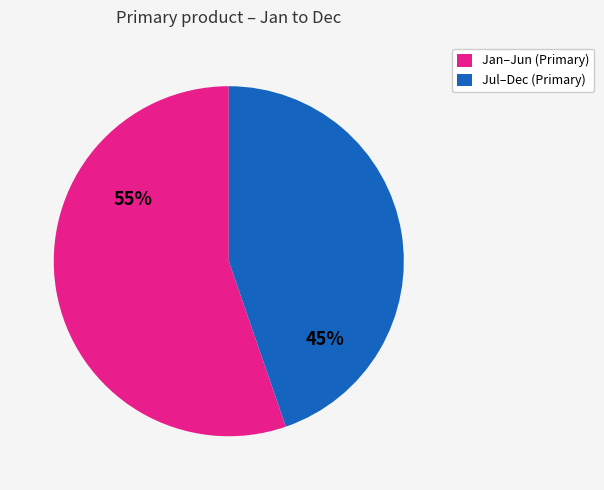

How many slices are in this pie chart?

2